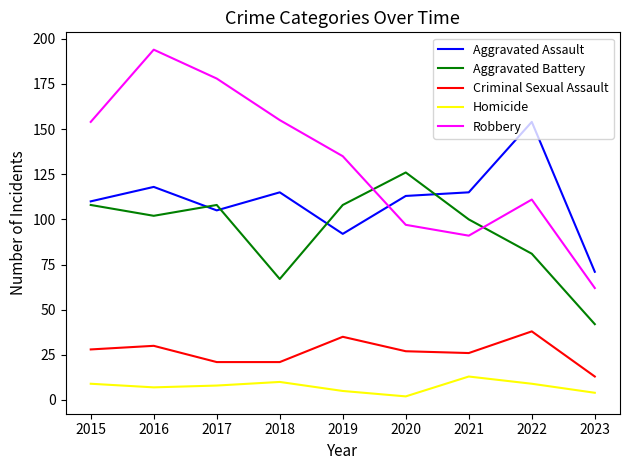

Which series has the largest range (max minus min)?

Robbery